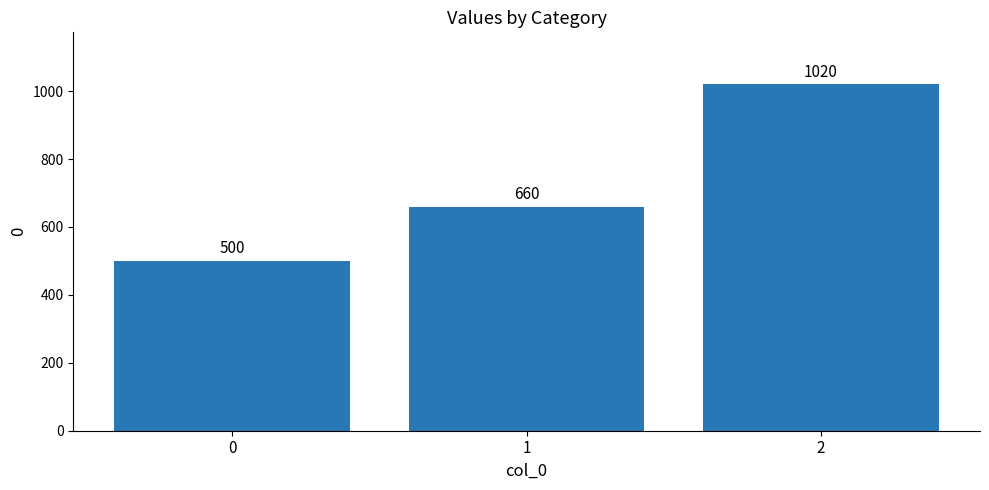

What is the change in value from 1 to 2?

+360